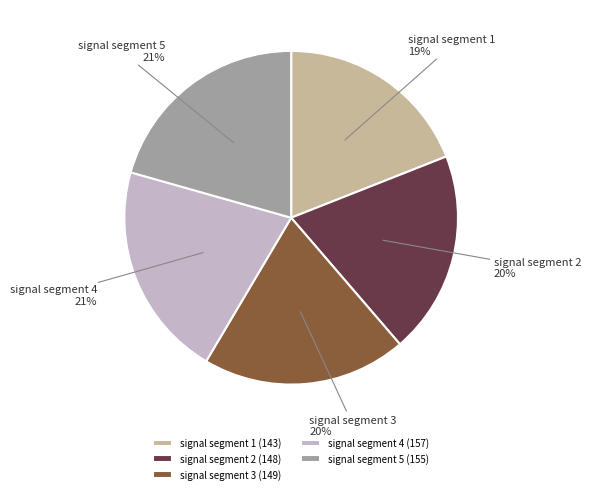

To the nearest percent, what is the difference between the signal segment 1 and signal segment 4 slice percentages?

2%